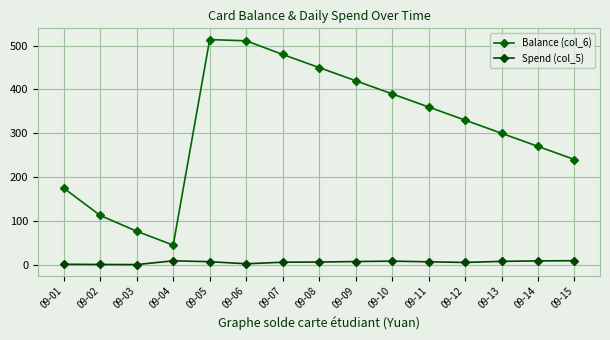

How many lines are shown in the chart?

2